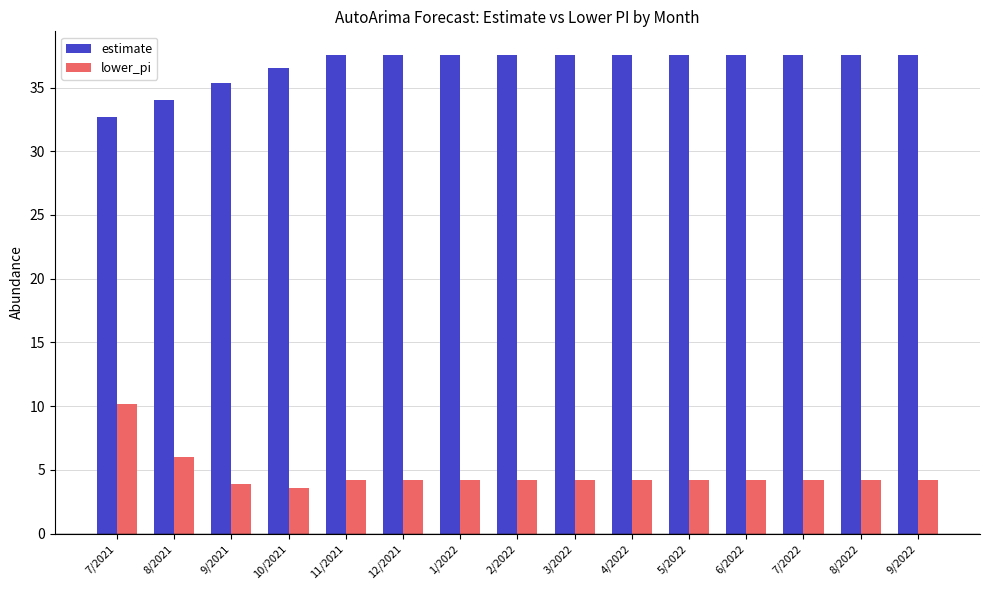

How many groups of bars are there?

15